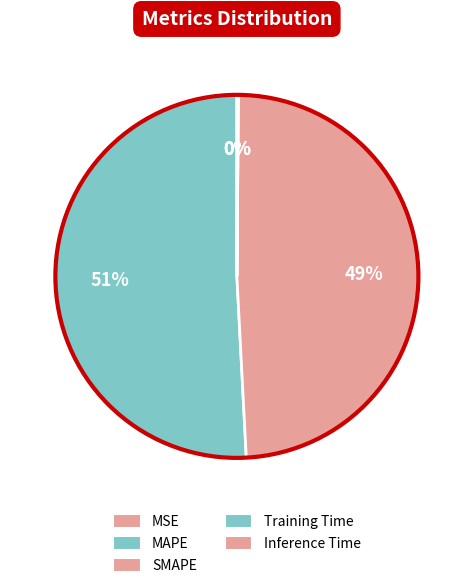

Is there a majority slice in this chart?

Yes